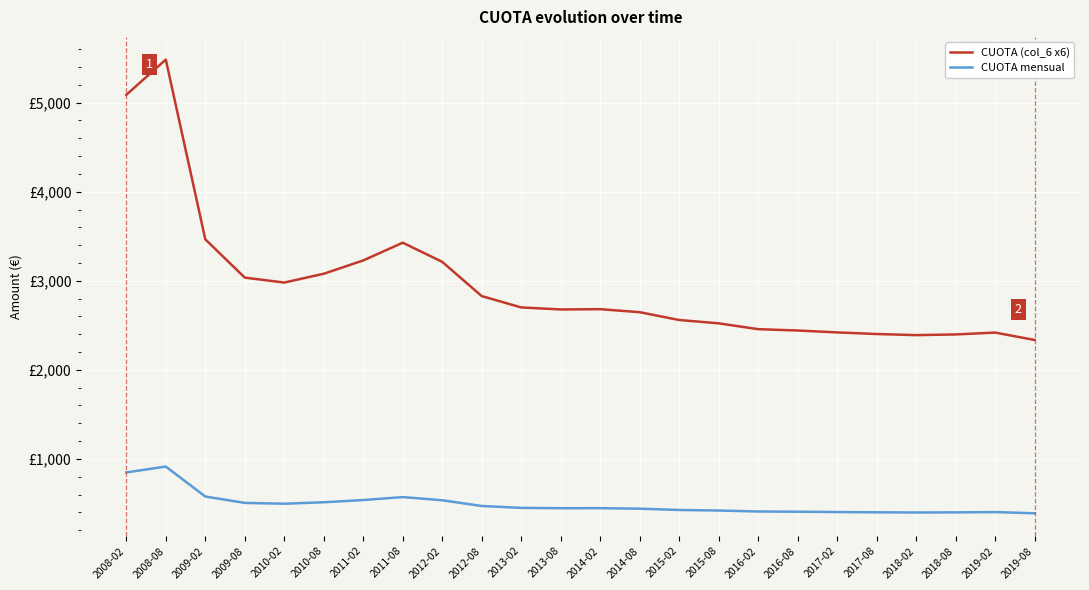

The CUOTA mensual series shows 218.5 at 2013-02. True or false?

False